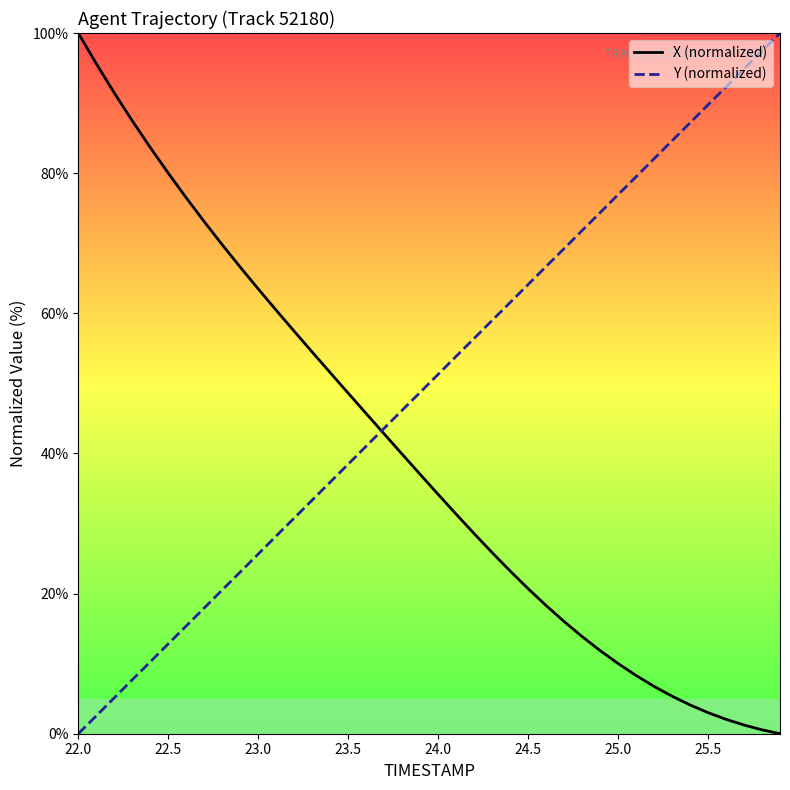

What is the maximum value shown in the chart?

100.0